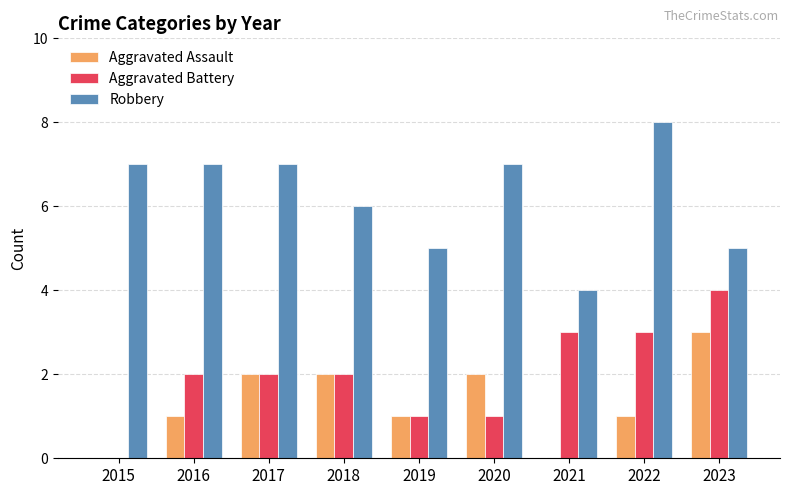

Reading left to right, list all the values displayed in this chart.

Aggravated Assault: 2015=0	2016=1	2017=2	2018=2	2019=1	2020=2	2021=0	2022=1	2023=3
Aggravated Battery: 2015=0	2016=2	2017=2	2018=2	2019=1	2020=1	2021=3	2022=3	2023=4
Robbery: 2015=7	2016=7	2017=7	2018=6	2019=5	2020=7	2021=4	2022=8	2023=5